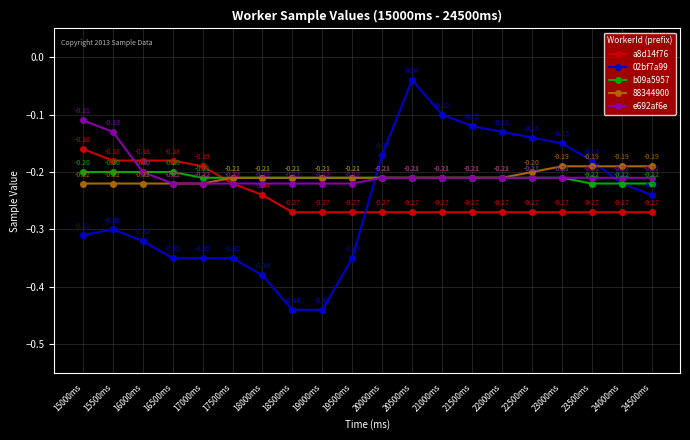

What is the value of the e692af6e point at the 16th from the left?

-0.2